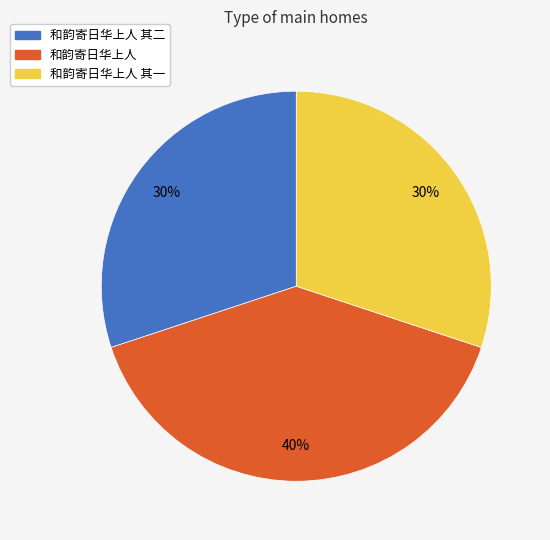

Count the number of slices in the pie.

3